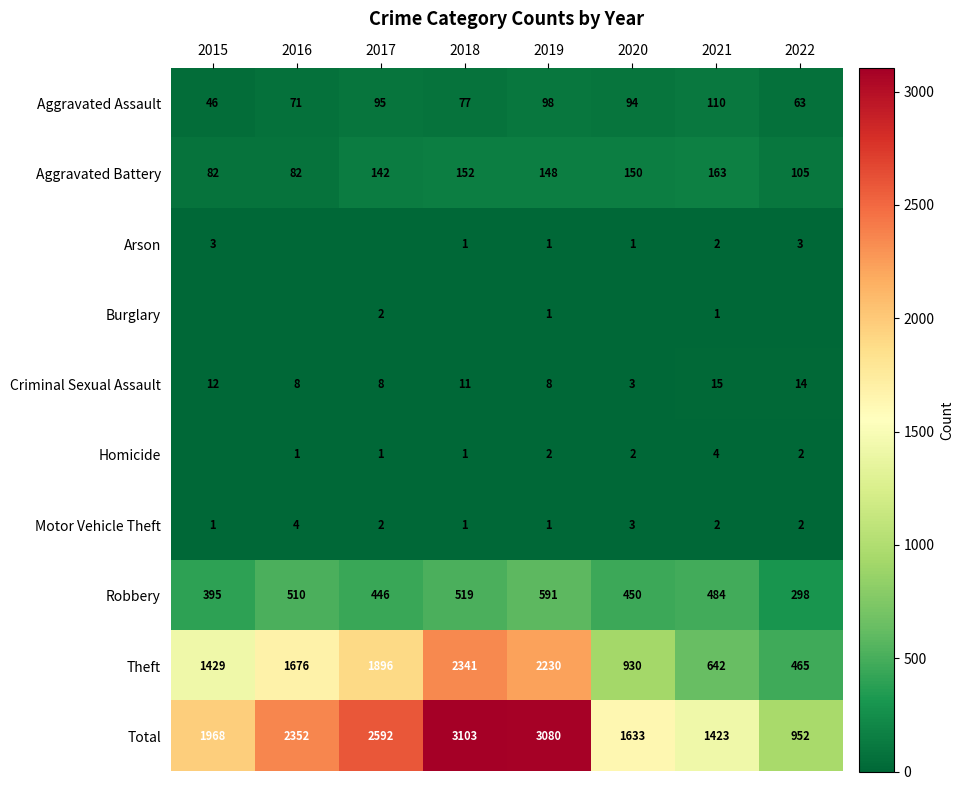

Rank the categories by Theft value from highest to lowest.

2018, 2019, 2017, 2016, 2015, 2020, 2021, 2022